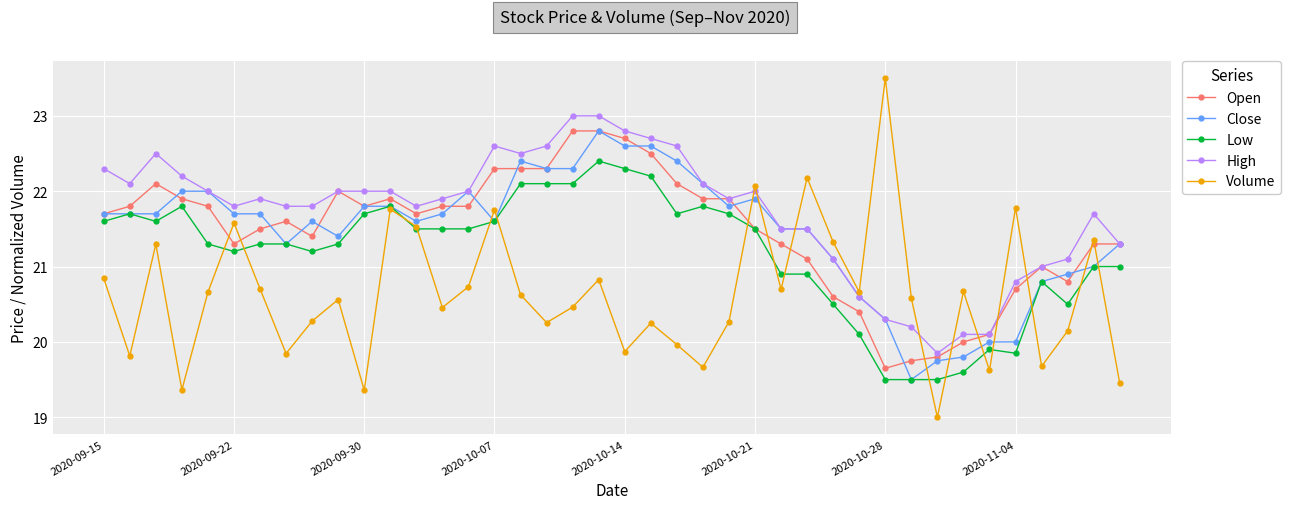

What is the smallest value displayed?

19.0